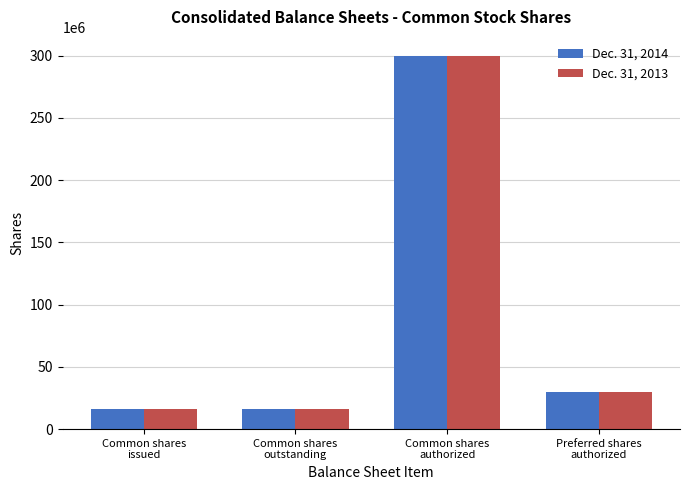

What is the lowest value of the Dec. 31, 2014 series?

16202268